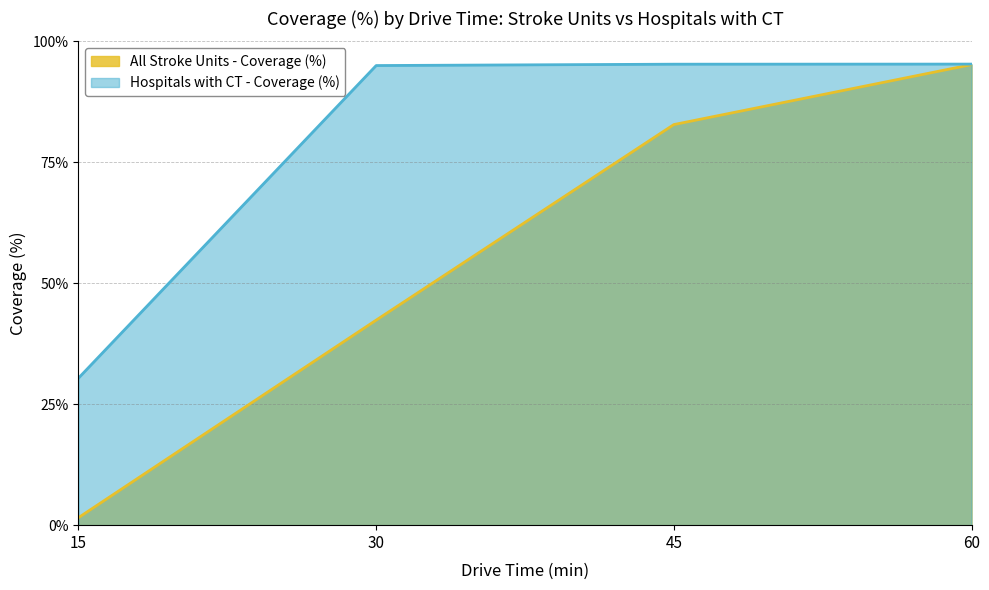

How many data points does each series have?

4